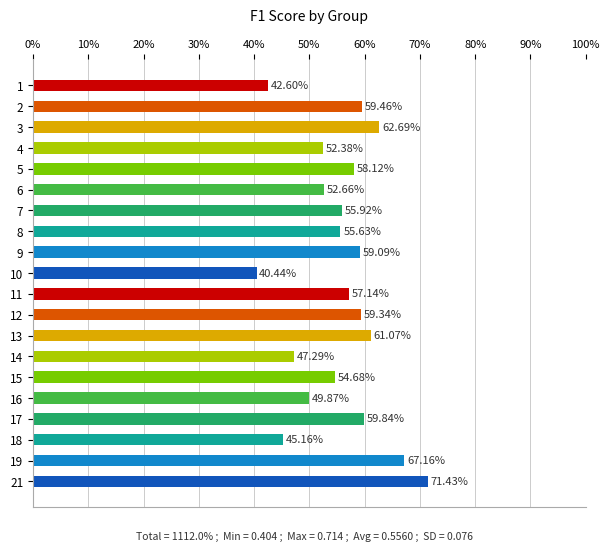

What is the difference between the maximum and minimum values?

0.3